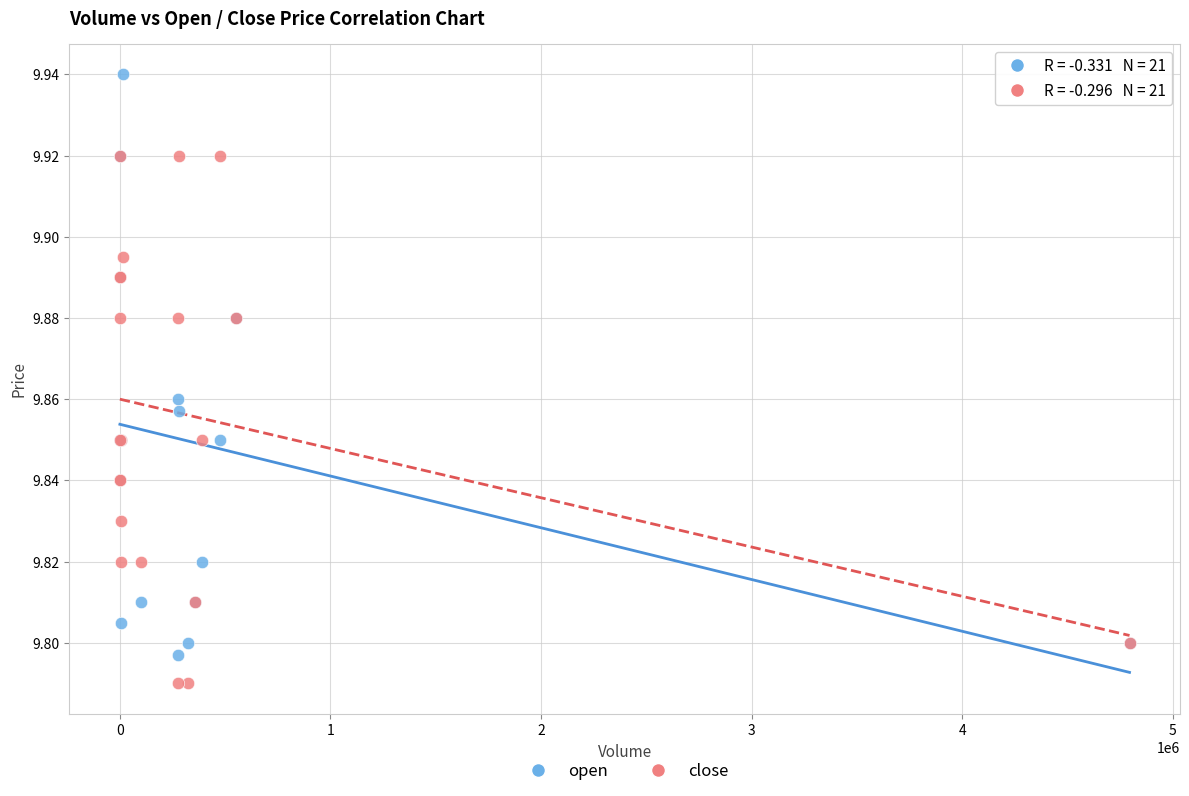

Which series contains the highest Y value?

open